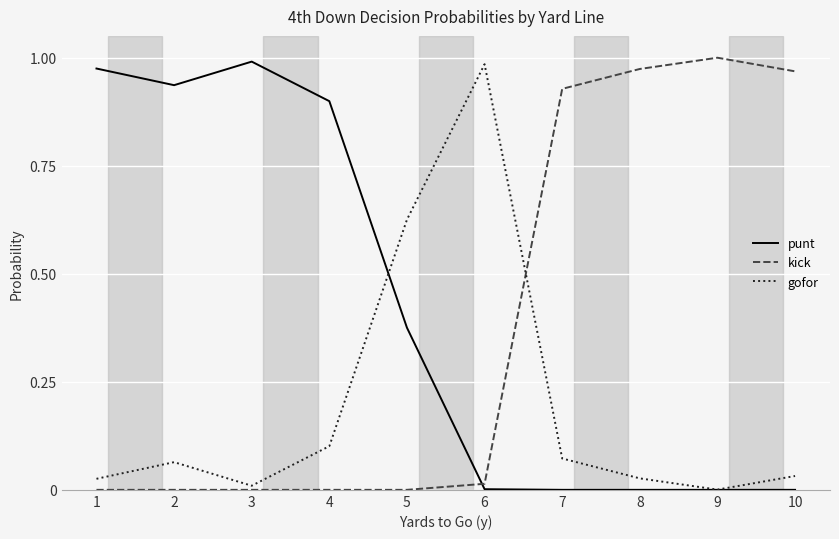

Which series ends up on top after the final intersection of kick and punt?

kick